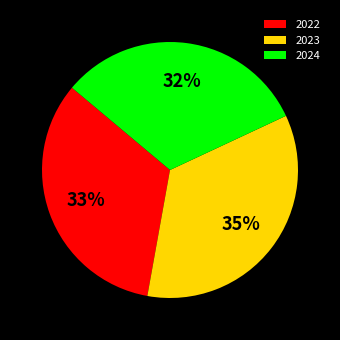

Is it true that 2024 is 17% of the pie?

False